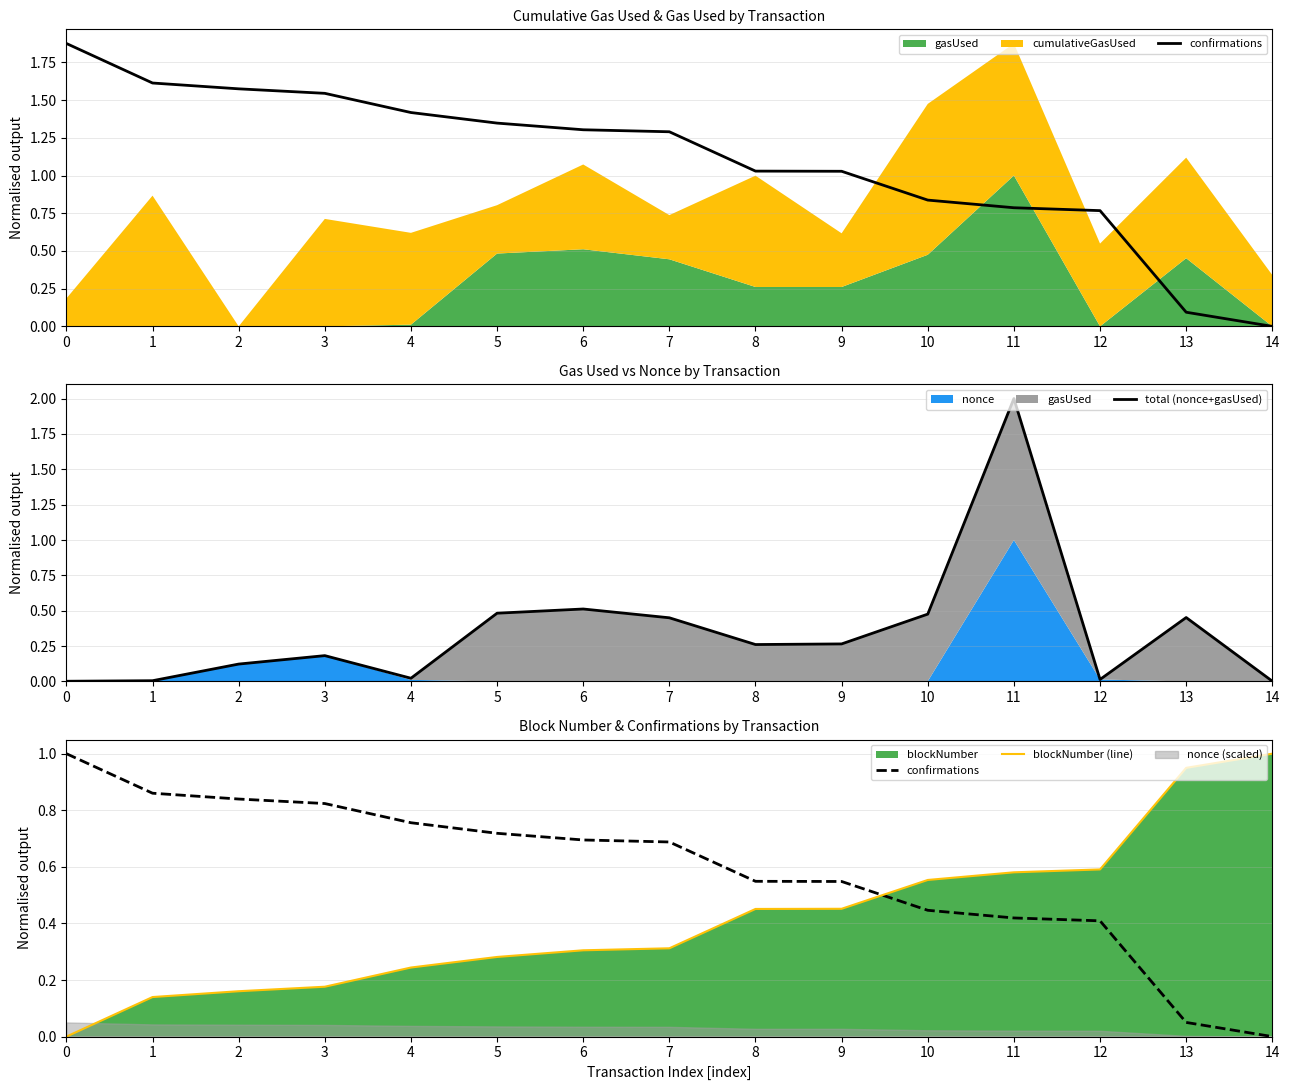

Which series has the widest spread of values?

total (nonce+gasUsed)